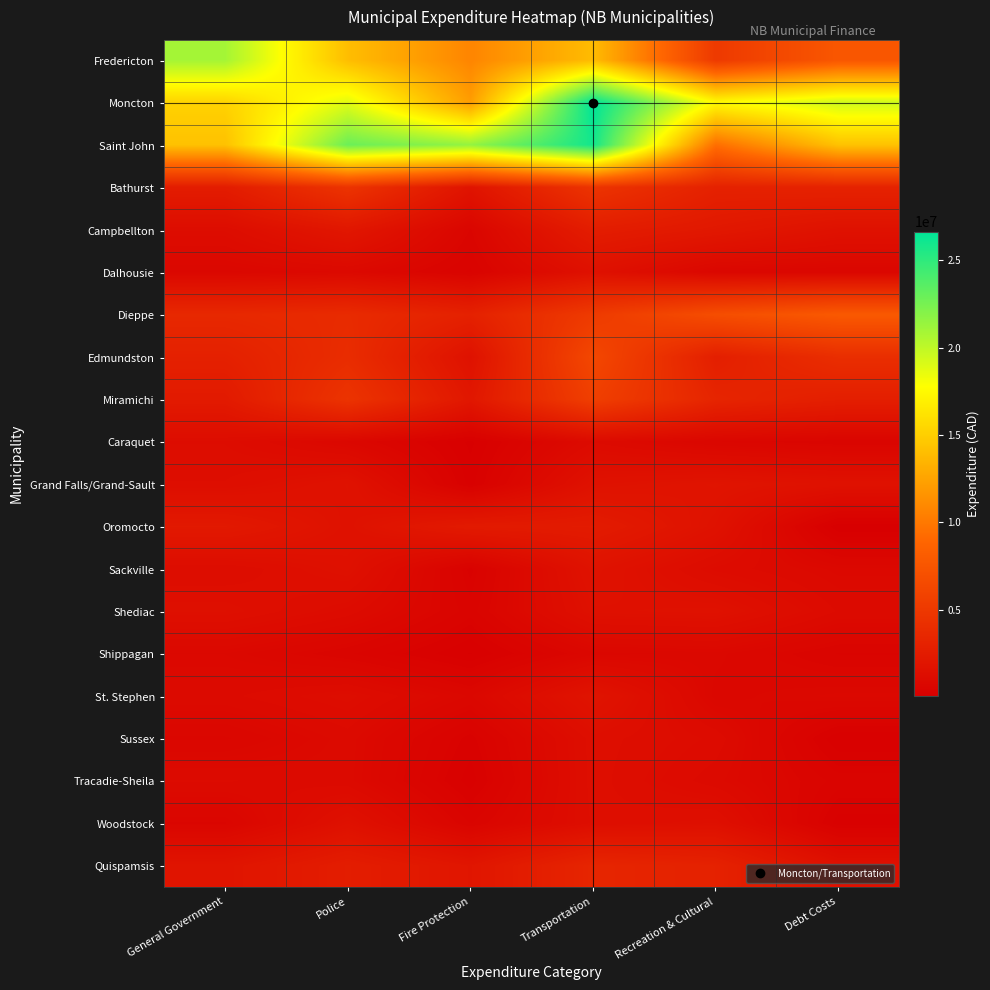

Reading right to left, transcribe all the data shown in this chart.

Fredericton: Debt Costs=7638888	Recreation & Cultural=5081563	Transportation=13903005	Fire Protection=10748322	Police=14016245	General Government=20913720
Moncton: Debt Costs=19508497	Recreation & Cultural=17535276	Transportation=26646626	Fire Protection=12142293	Police=18800356	General Government=15242946
Saint John: Debt Costs=14281414	Recreation & Cultural=9436523	Transportation=25974683	Fire Protection=21480651	Police=22899426	General Government=14239963
Bathurst: Debt Costs=3077489	Recreation & Cultural=2998734	Transportation=4620354	Fire Protection=1827734	Police=4599188	General Government=2554500
Campbellton: Debt Costs=1627108	Recreation & Cultural=2166997	Transportation=2619826	Fire Protection=621478	Police=2072162	General Government=1221271
Dalhousie: Debt Costs=679708	Recreation & Cultural=718496	Transportation=1560259	Fire Protection=405060	Police=900790	General Government=763192
Dieppe: Debt Costs=7824171	Recreation & Cultural=6819435	Transportation=5165422	Fire Protection=2990054	Police=3816979	General Government=3585330
Edmundston: Debt Costs=4087085	Recreation & Cultural=2793267	Transportation=6275646	Fire Protection=1653070	Police=3950088	General Government=2923661
Miramichi: Debt Costs=2765450	Recreation & Cultural=3297045	Transportation=5560770	Fire Protection=2110519	Police=4570619	General Government=2368703
Caraquet: Debt Costs=555479	Recreation & Cultural=680795	Transportation=1038907	Fire Protection=138232	Police=770600	General Government=1197183
Grand Falls/Grand-Sault: Debt Costs=1637398	Recreation & Cultural=1844554	Transportation=1647262	Fire Protection=218858	Police=1679008	General Government=1316204
Oromocto: Debt Costs=61840	Recreation & Cultural=1663213	Transportation=2471555	Fire Protection=2371951	Police=1635395	General Government=2258264
Sackville: Debt Costs=863886	Recreation & Cultural=1125636	Transportation=1721862	Fire Protection=339945	Police=1538242	General Government=1200847
Shediac: Debt Costs=1037087	Recreation & Cultural=1606550	Transportation=1546700	Fire Protection=469600	Police=1112500	General Government=1471440
Shippagan: Debt Costs=521360	Recreation & Cultural=814950	Transportation=757100	Fire Protection=156700	Police=548000	General Government=837600
St. Stephen: Debt Costs=863493	Recreation & Cultural=752225	Transportation=1828565	Fire Protection=776671	Police=1242465	General Government=1017608
Sussex: Debt Costs=170298	Recreation & Cultural=1125900	Transportation=1368300	Fire Protection=324500	Police=990700	General Government=667500
Tracadie-Sheila: Debt Costs=481800	Recreation & Cultural=975800	Transportation=1366680	Fire Protection=208233	Police=982046	General Government=1059186
Woodstock: Debt Costs=208264	Recreation & Cultural=1465975	Transportation=1324626	Fire Protection=518625	Police=1554423	General Government=618301
Quispamsis: Debt Costs=1547877	Recreation & Cultural=3019239	Transportation=3336965	Fire Protection=1970374	Police=2626457	General Government=1873059